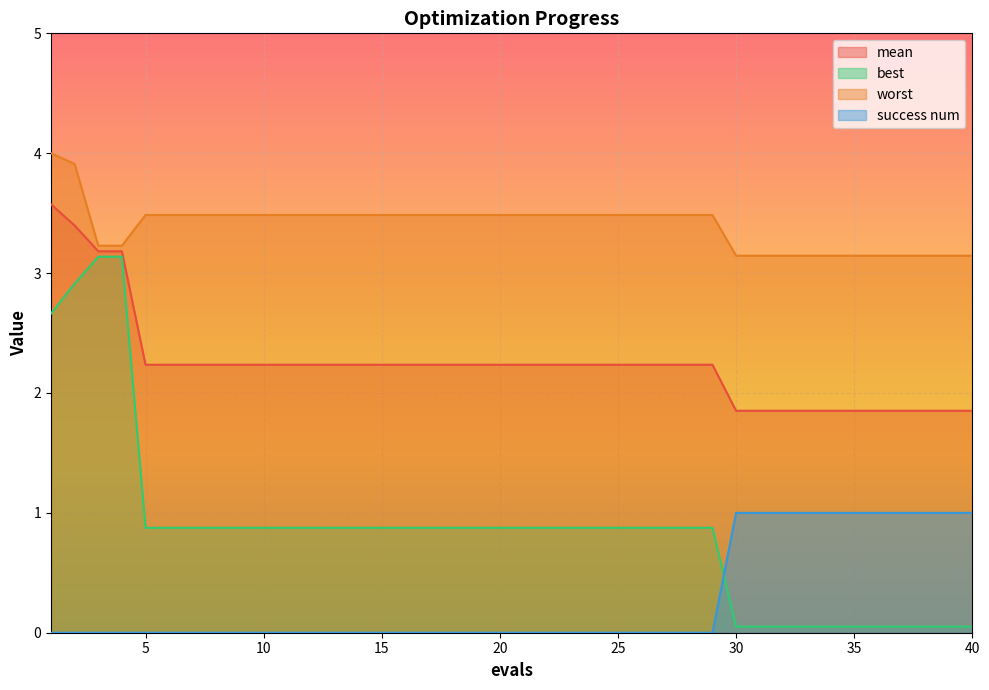

Is it true that mean equals 3.3 at 34?

False